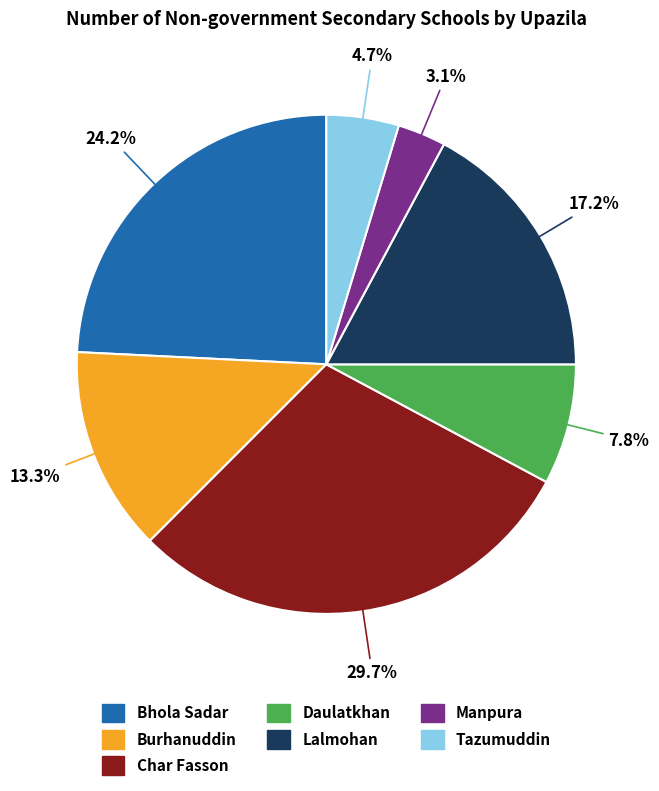

Is there any slice that represents more than half of the pie?

No